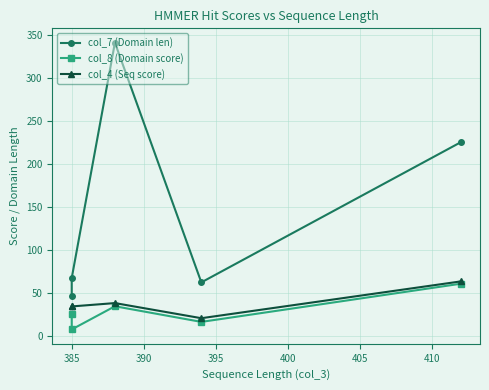

True or false: col_8 (Domain score) has a value of 7.2 at 385.

True